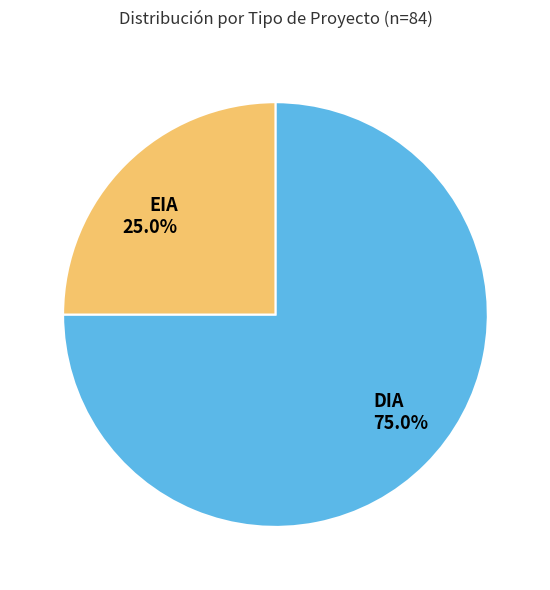

To the nearest percent, what is the difference between the largest and smallest slice percentages?

50%